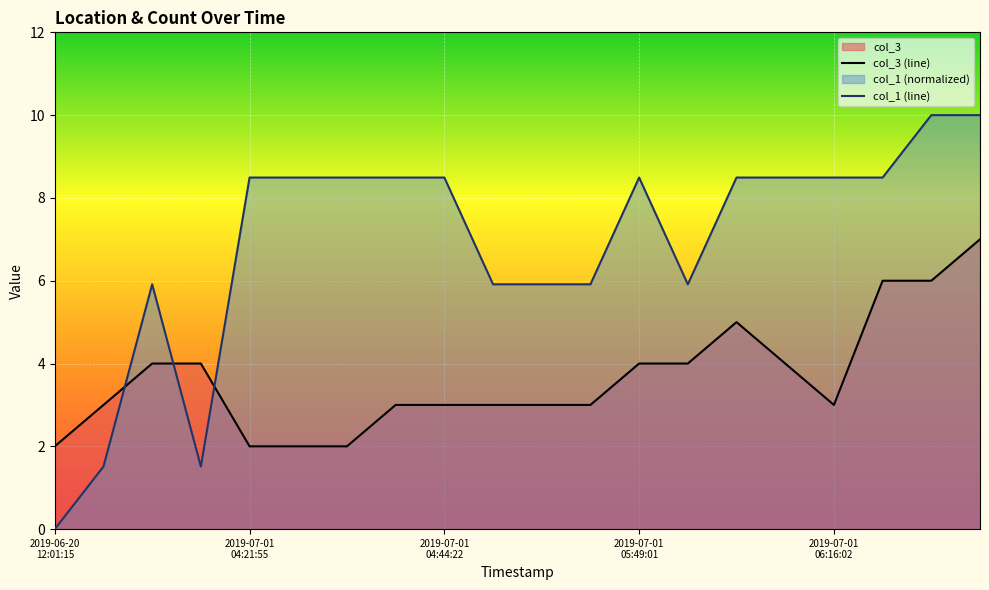

List the series in order of their peak value, lowest first.

col_3 (line), col_1 (line)